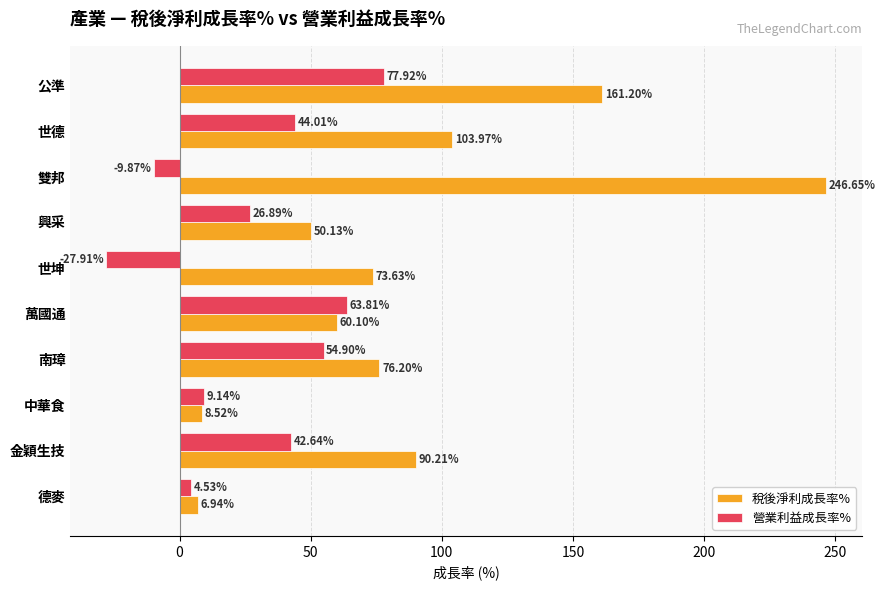

Is the value of 稅後淨利成長率% at 南璋 greater than the value of 營業利益成長率% at 公準?

No